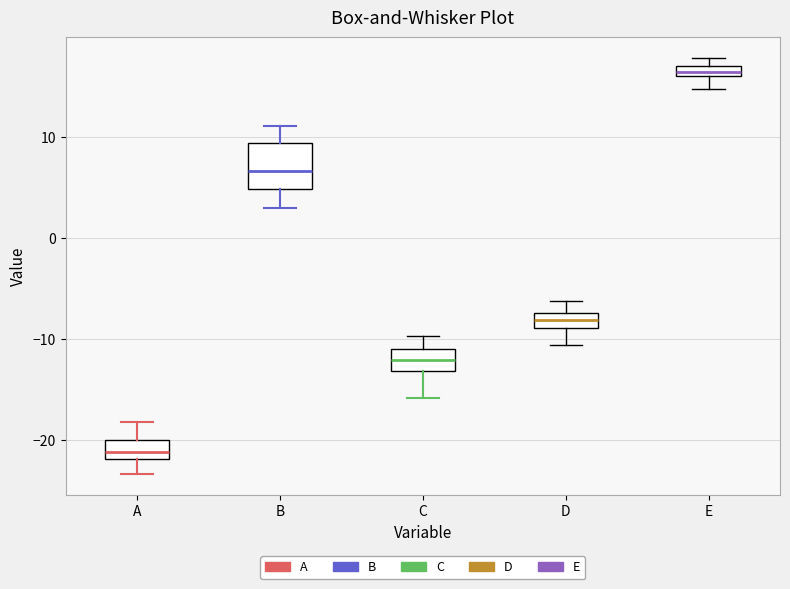

Which box is the tallest, from its lower edge to its upper edge?

B